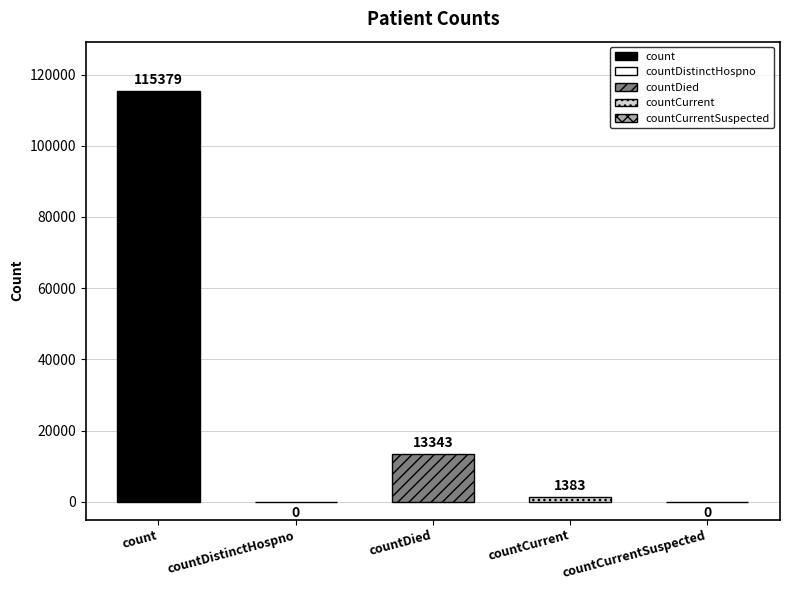

What is the label of the 5th bar from the left?

countCurrentSuspected